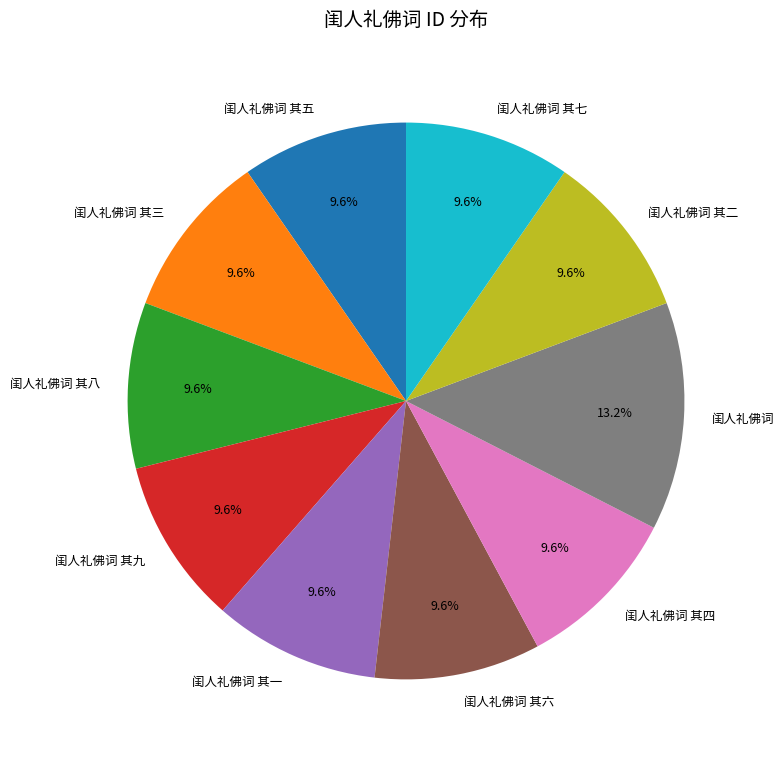

Is the sum of 闺人礼佛词 其一 and 闺人礼佛词 其八 greater than half?

No